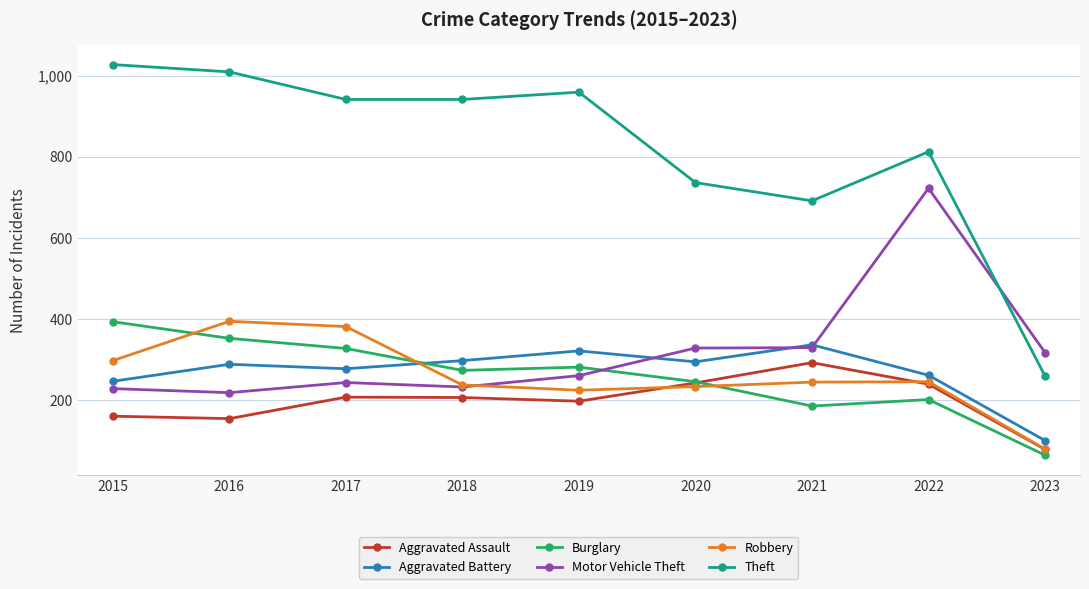

At which label does Theft reach its peak?

2015